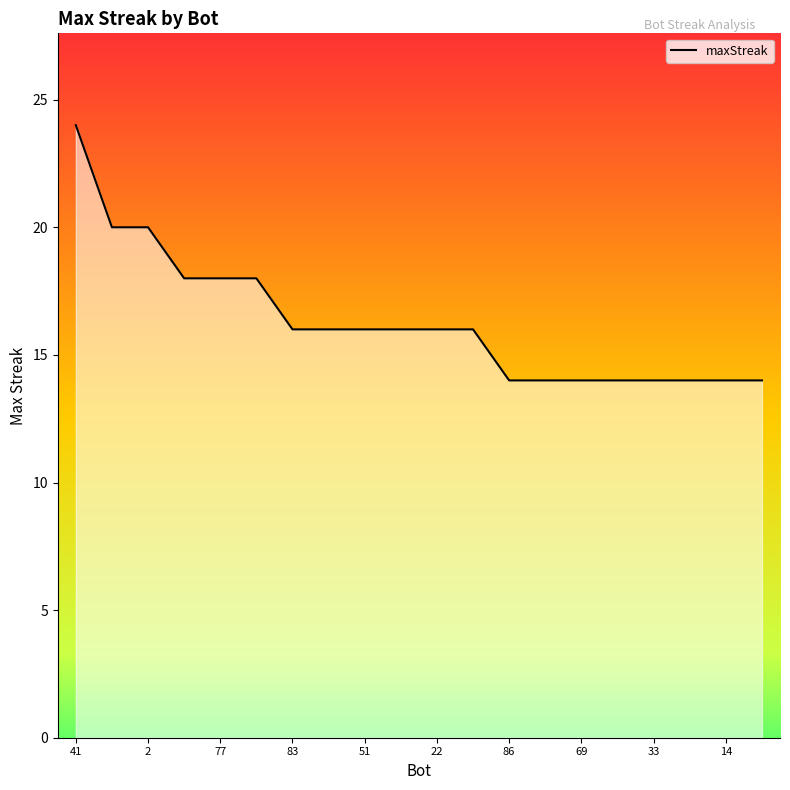

What is the difference between the maximum and minimum values?

10